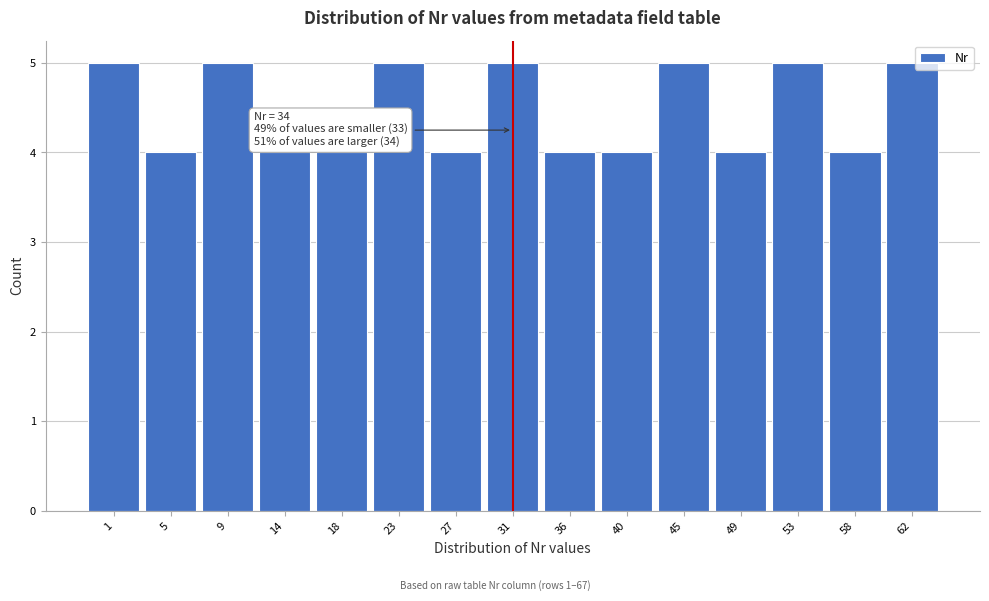

Reading left to right, what are all the values shown in this chart?

1=5	5=4	9=5	14=4	18=4	23=5	27=4	31=5	36=4	40=4	45=5	49=4	53=5	58=4	62=5